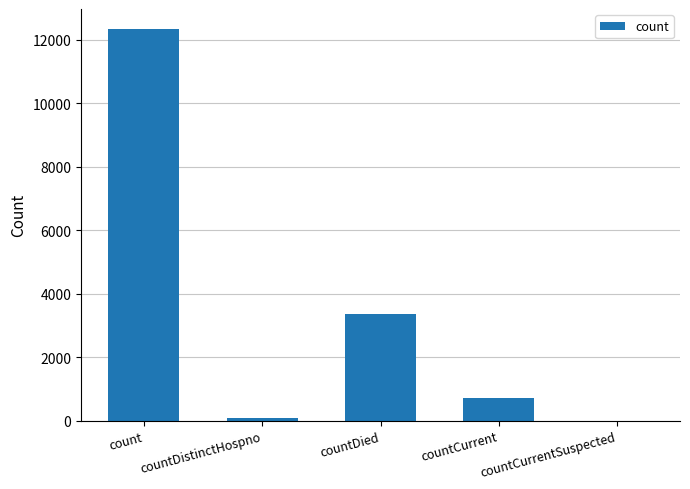

What is the sum of all values?

16481